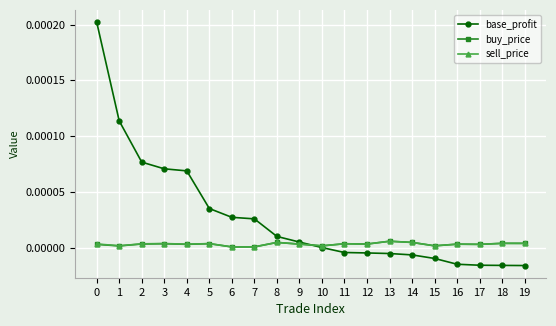

Is the value of base_profit at 18 greater than the value of buy_price at 4?

No